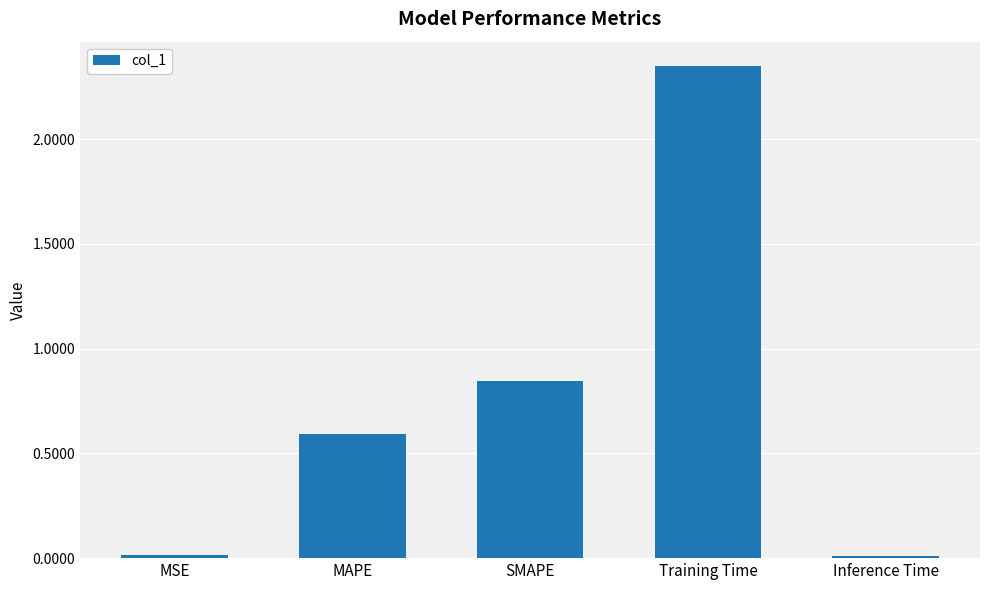

True or false: the data shows 1.4 at SMAPE.

False